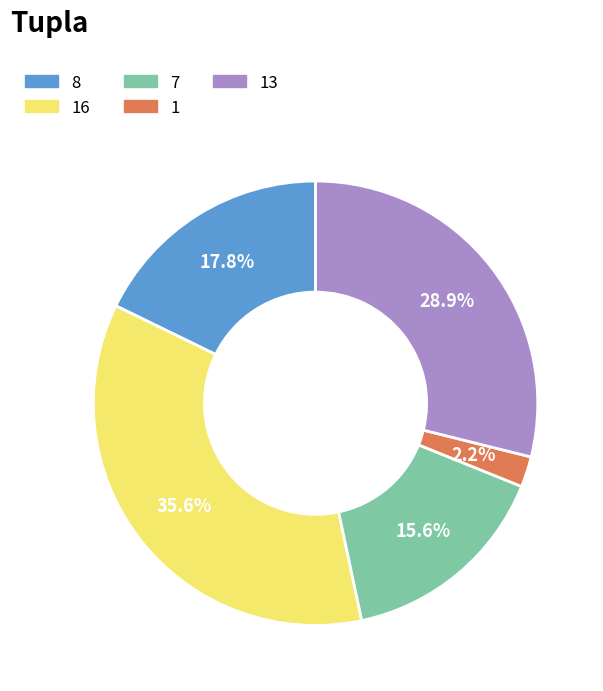

The 8 slice represents 18% of the pie. True or false?

True